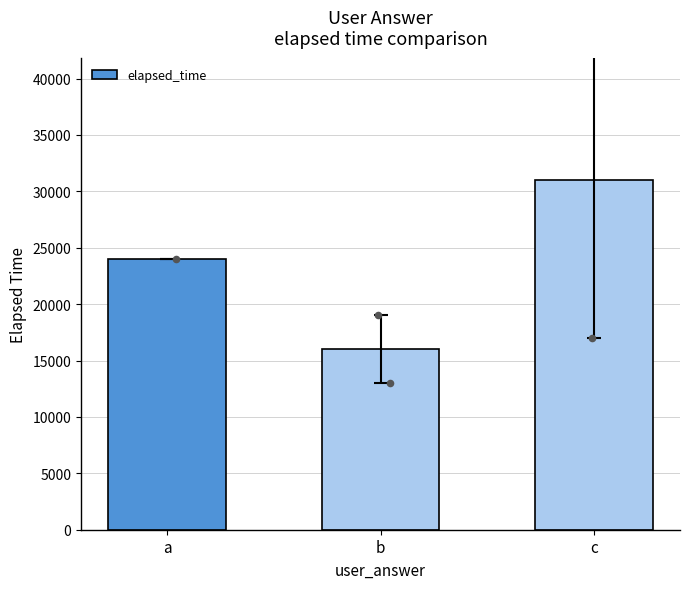

What is the change in value from b to c?

+15000